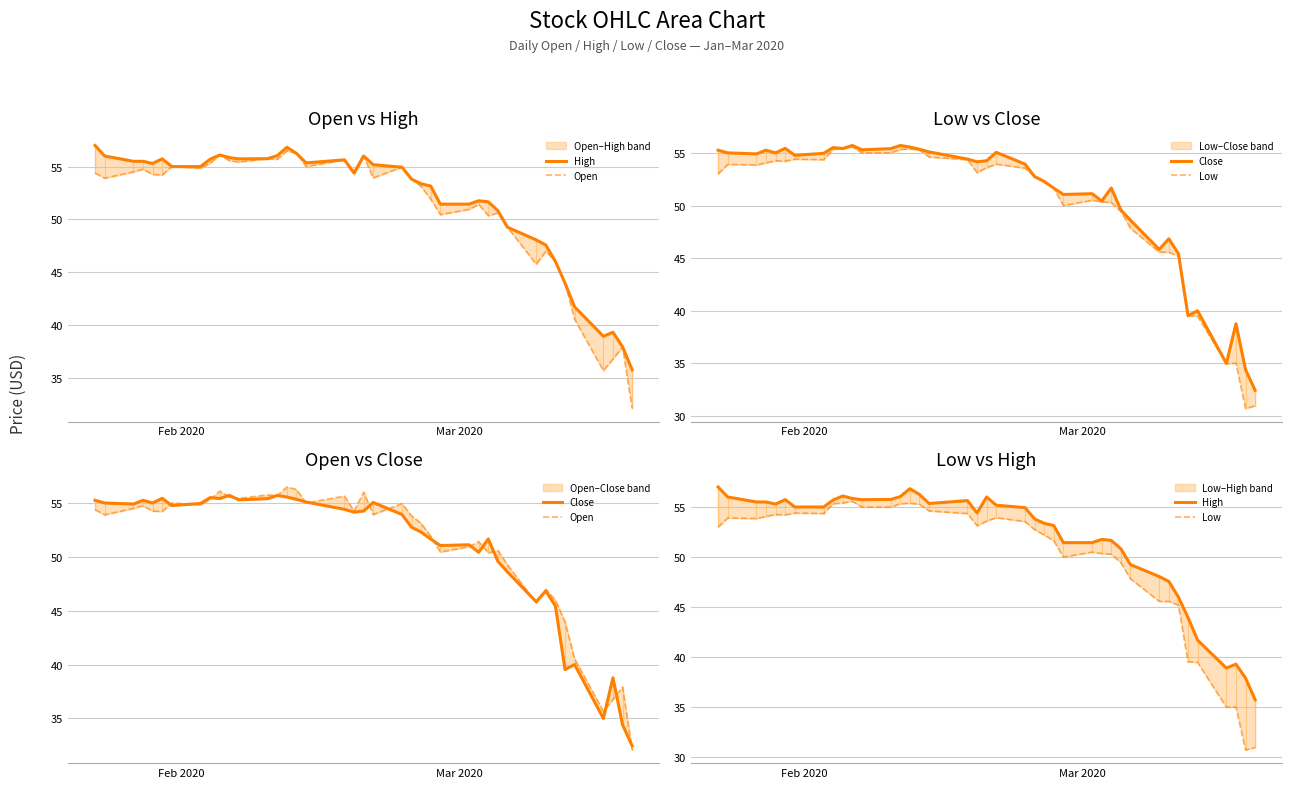

What is the sum of all High values?

2070.6